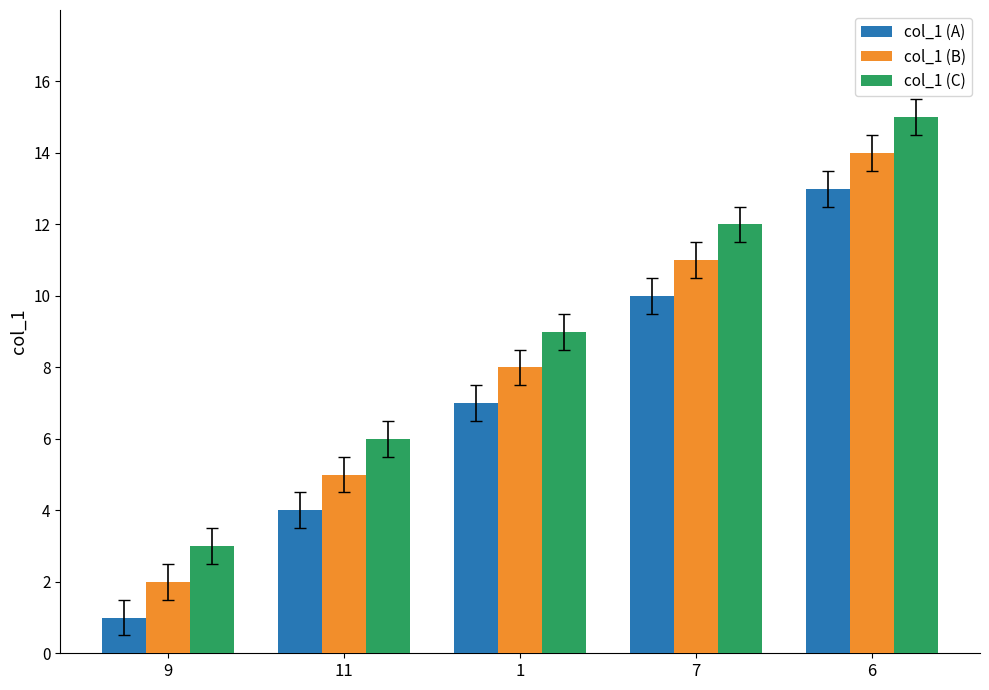

What is the total value across all series at 7?

33